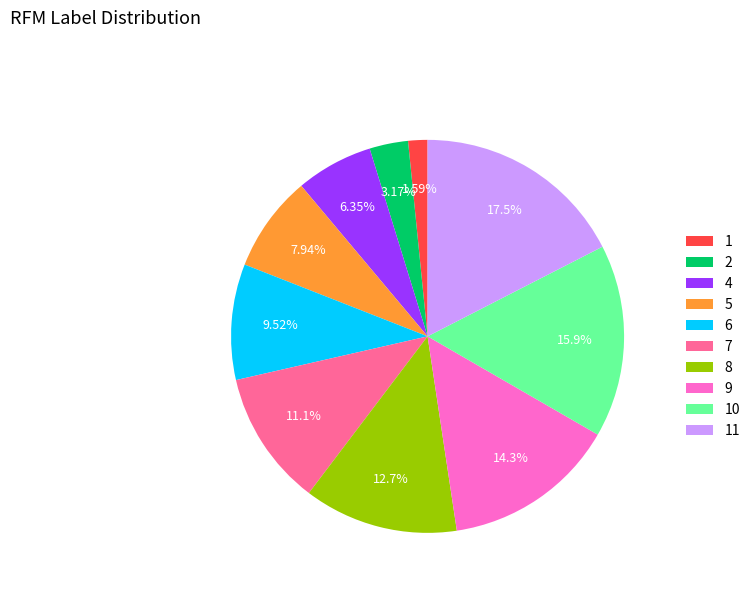

How many segments does this pie chart have?

10